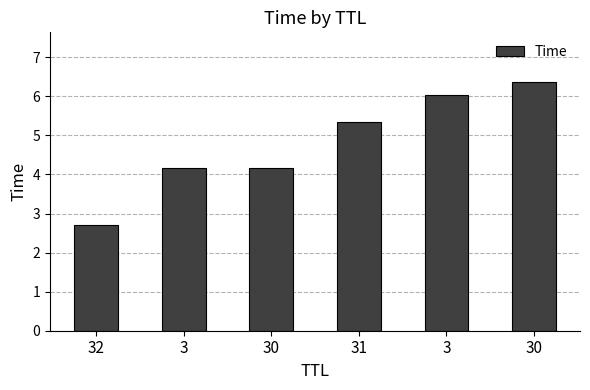

Does the chart contain any negative values?

No